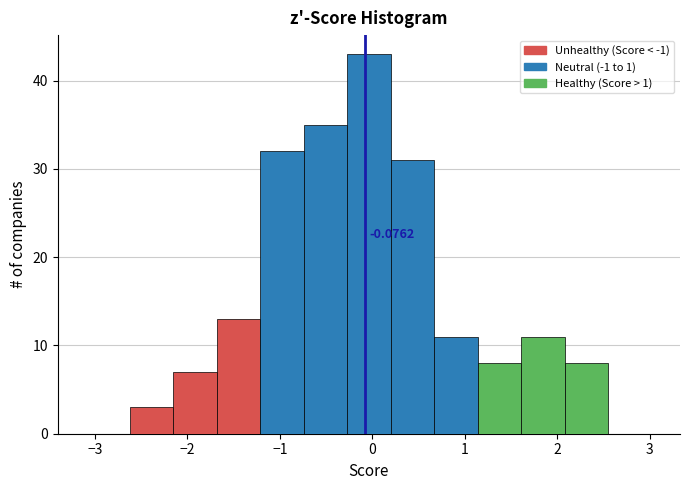

Over which range of the x-axis is the bar tallest?

-0.3 to 0.2